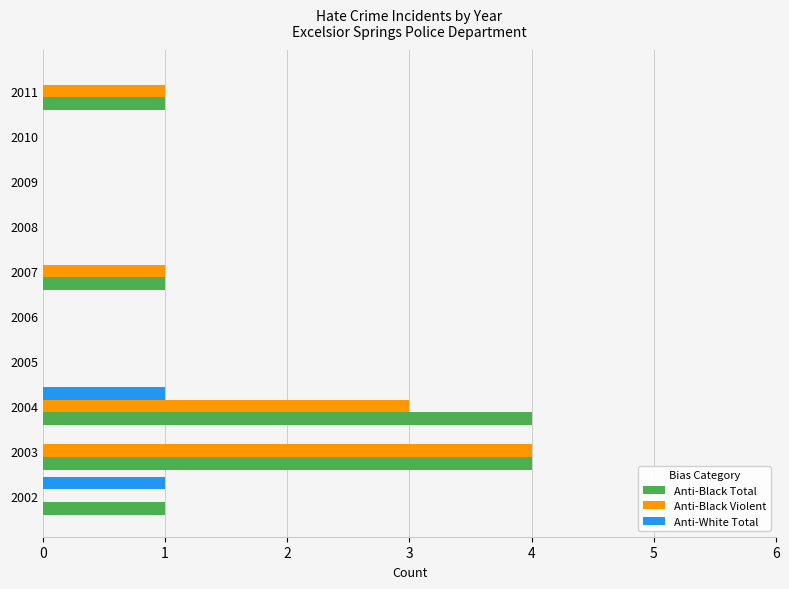

What is the average value of the Anti-Black Violent series?

1